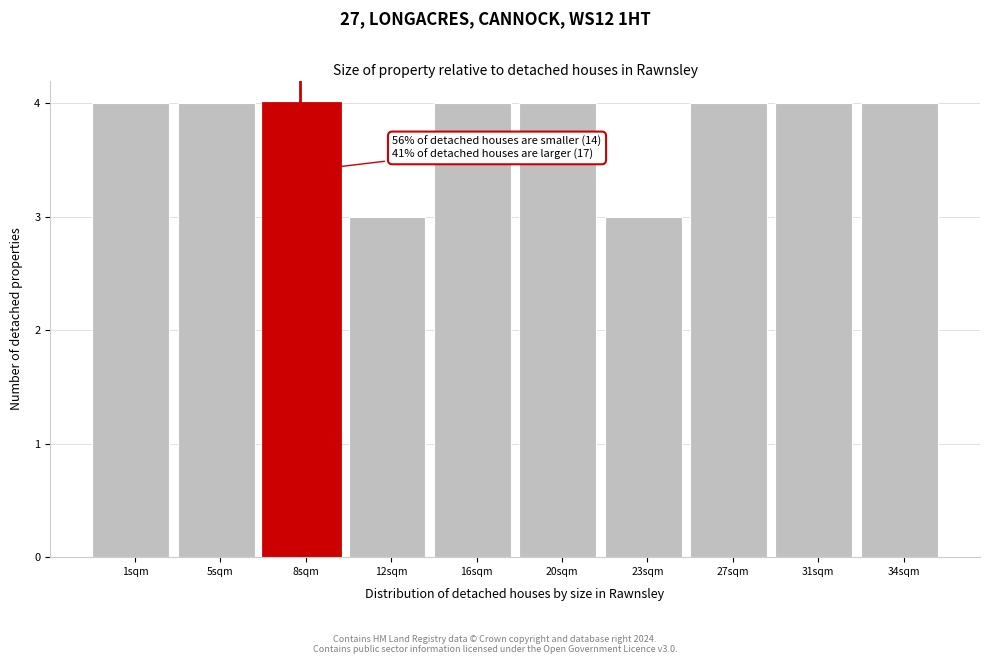

Reading left to right, extract all data points from this chart.

4	4	4	3	4	4	3	4	4	4